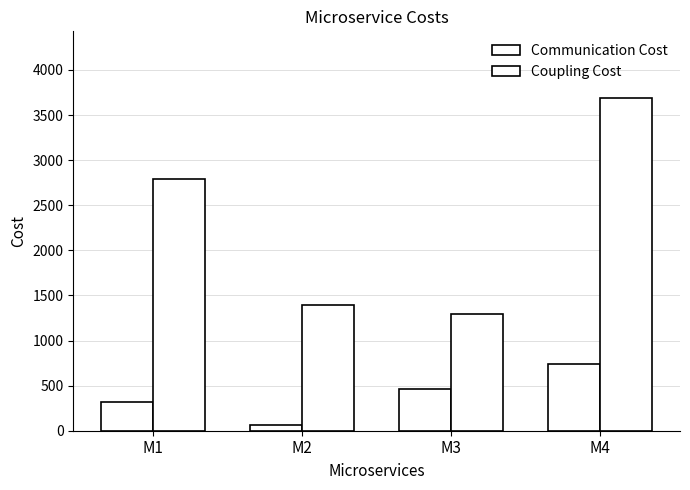

What is the sum of the Communication Cost values at M2 and M4?

800